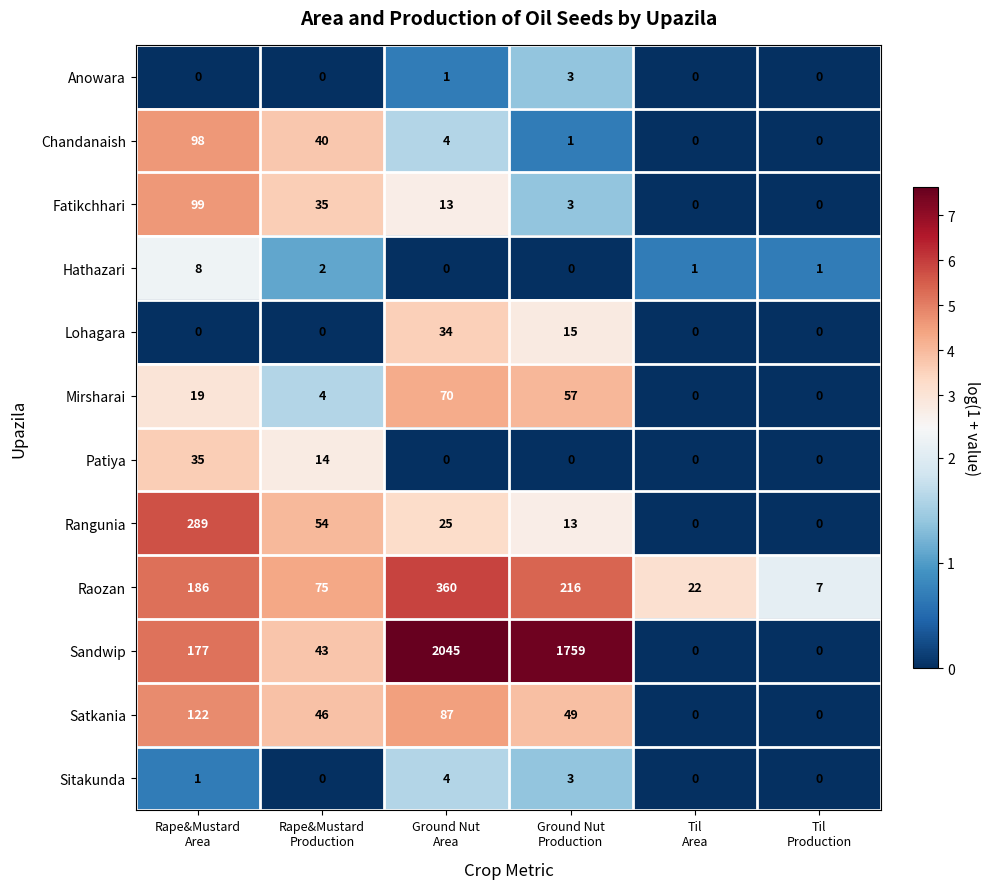

What is the total value across all series at Rape&Mustard
Area?

1034